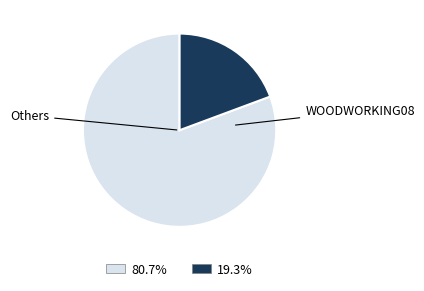

Count the number of slices in the pie.

2